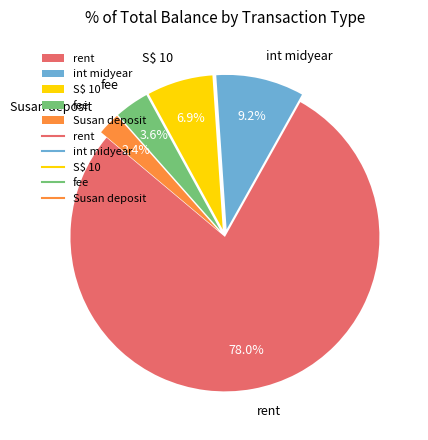

How much of the chart is everything except Susan deposit?

97.6%